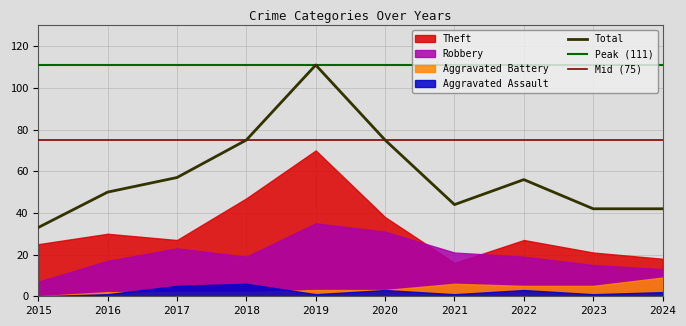

What is the value of the Total point at the 9th from the left?

42